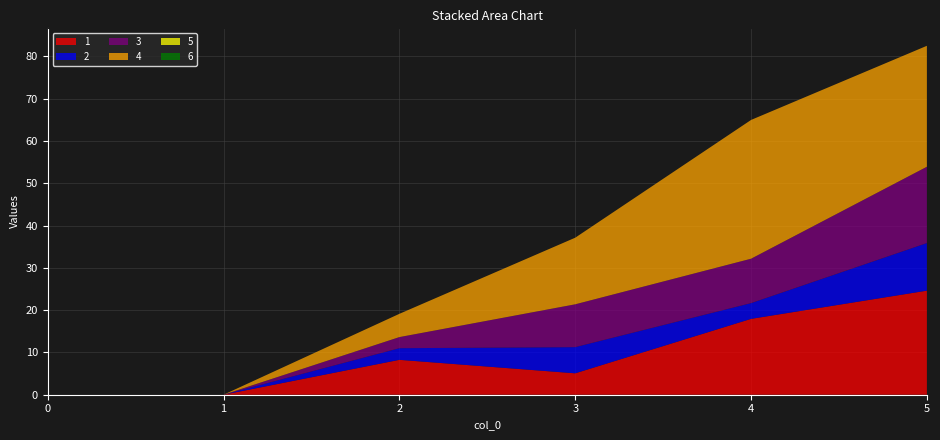

Reading left to right, what are all the values shown in this chart?

1: 0=0.0	1=0.0	2=8.2	3=5.1	4=17.9	5=24.6
2: 0=0.0	1=0.0	2=2.8	3=6.2	4=3.7	5=11.2
3: 0=0.0	1=0.0	2=2.6	3=10.1	4=10.5	5=18.0
4: 0=0.0	1=0.0	2=5.5	3=15.8	4=32.8	5=28.6
5: 0=0.0	1=0.0	2=0.0	3=0.0	4=0.0	5=0.0
6: 0=0.0	1=0.0	2=0.0	3=0.0	4=0.0	5=0.0